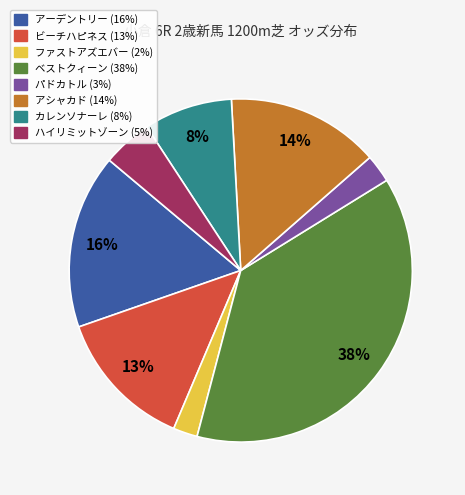

Which has a higher value, アーデントリー or カレンソナーレ?

アーデントリー